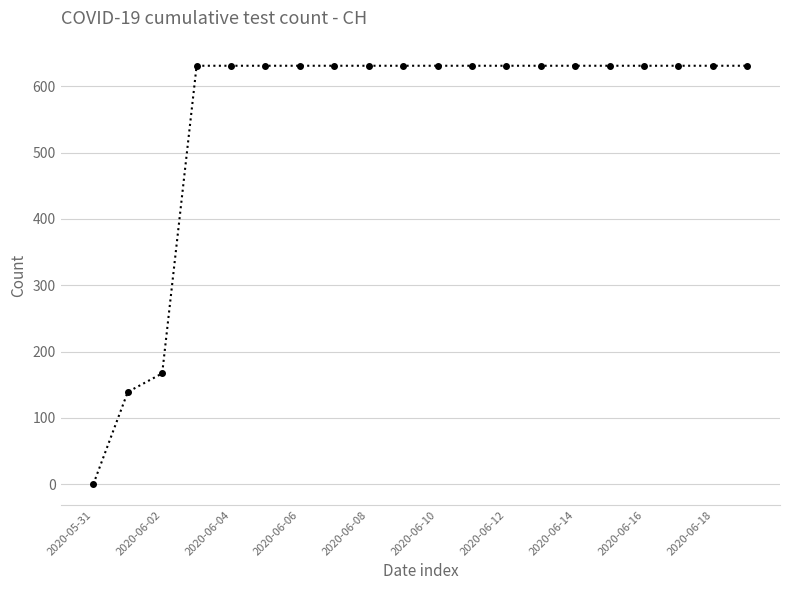

What is the value of the 20th point from the left?

631